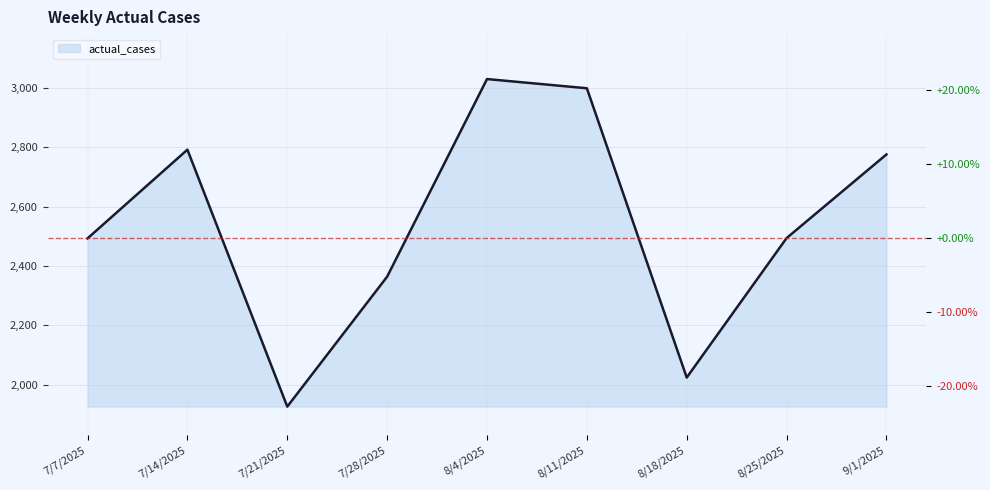

Between 7/28/2025 and 8/18/2025, which is larger?

7/28/2025